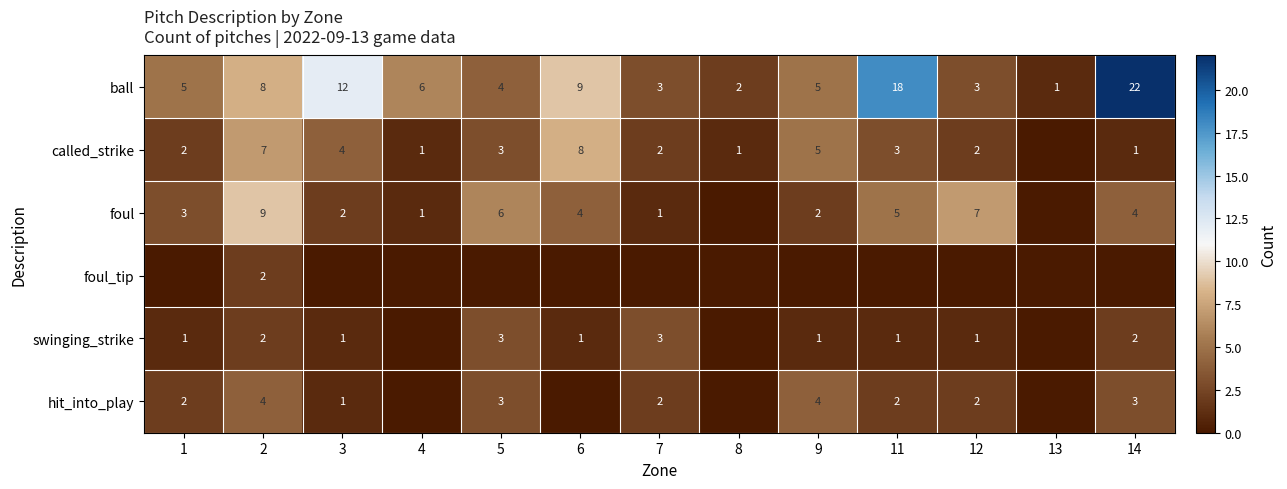

The hit_into_play series shows 2 at 5. True or false?

False